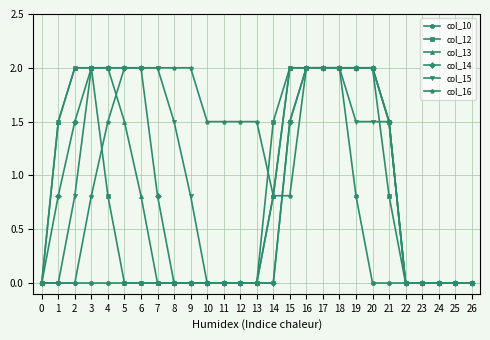

What are all the series names shown in the legend?

col_10, col_12, col_13, col_14, col_15, col_16